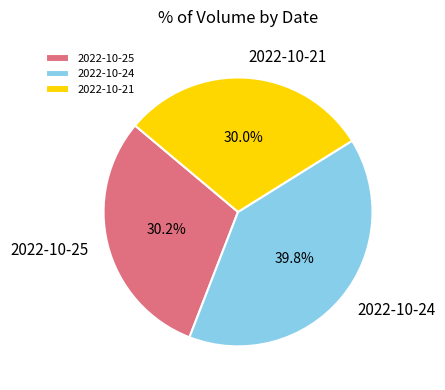

Count the number of slices in the pie.

3